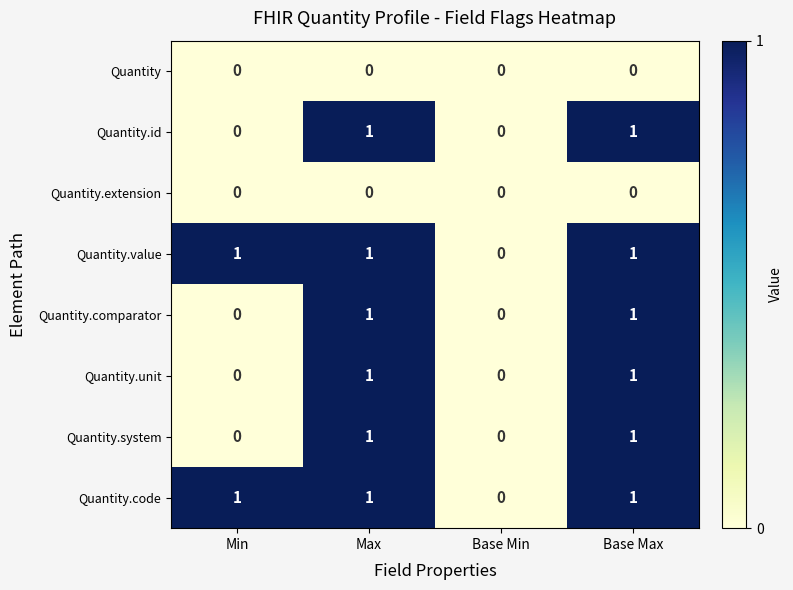

Is it true that Quantity.unit equals 0 at Base Min?

True